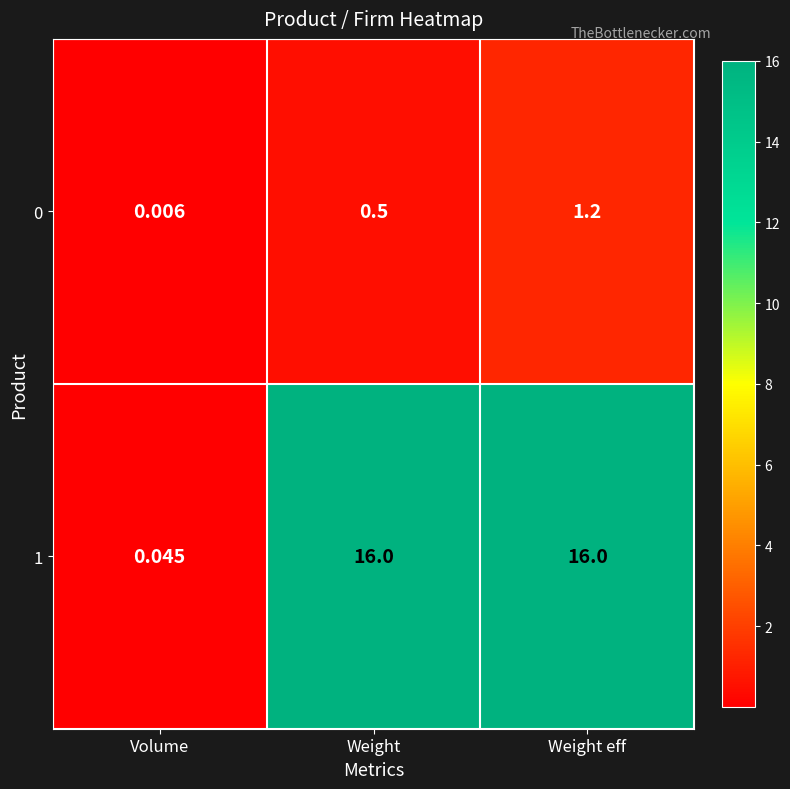

Between Volume and Weight, which series saw the biggest shift?

1